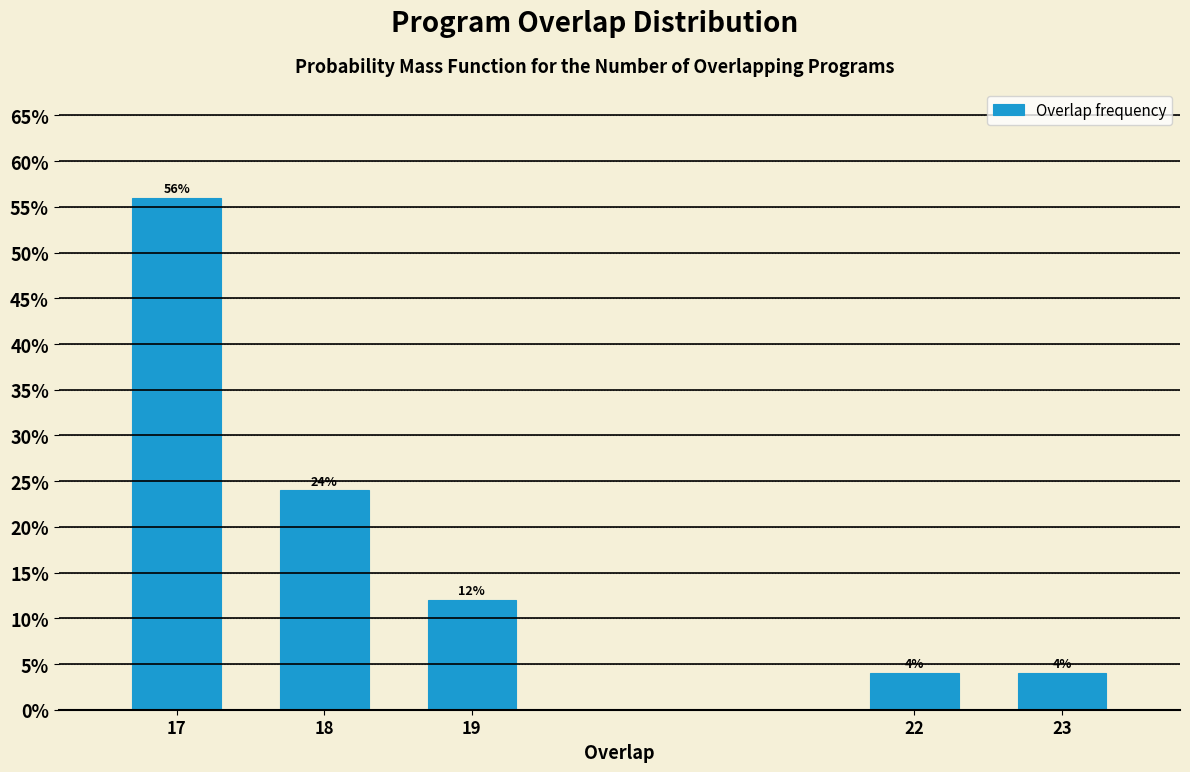

Reading left to right, extract all data points from this chart.

17=56.0	18=24.0	19=12.0	22=4.0	23=4.0